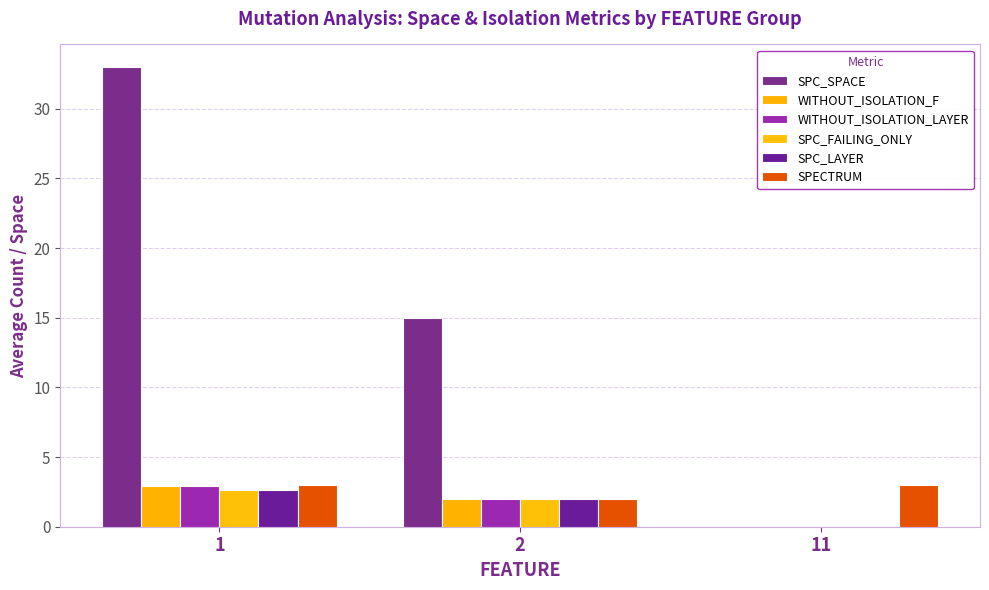

Read the SPECTRUM value at 2.

2.0